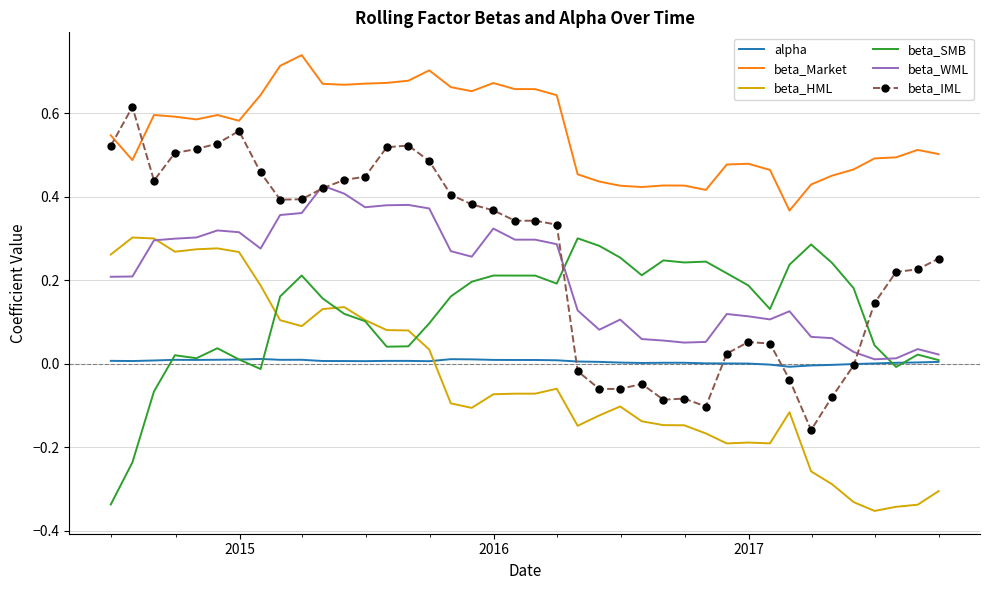

True or false: beta_IML and beta_HML intersect in this chart.

False